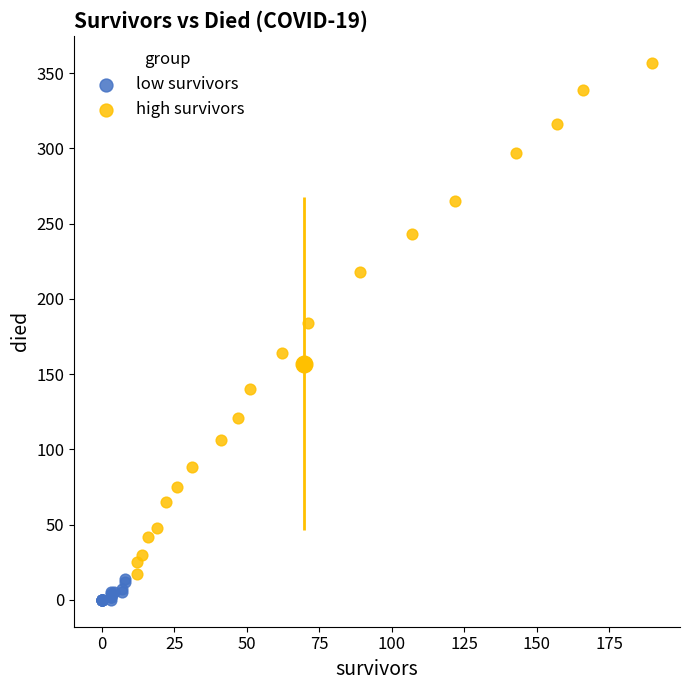

What are all the series names shown in the legend?

low survivors, high survivors